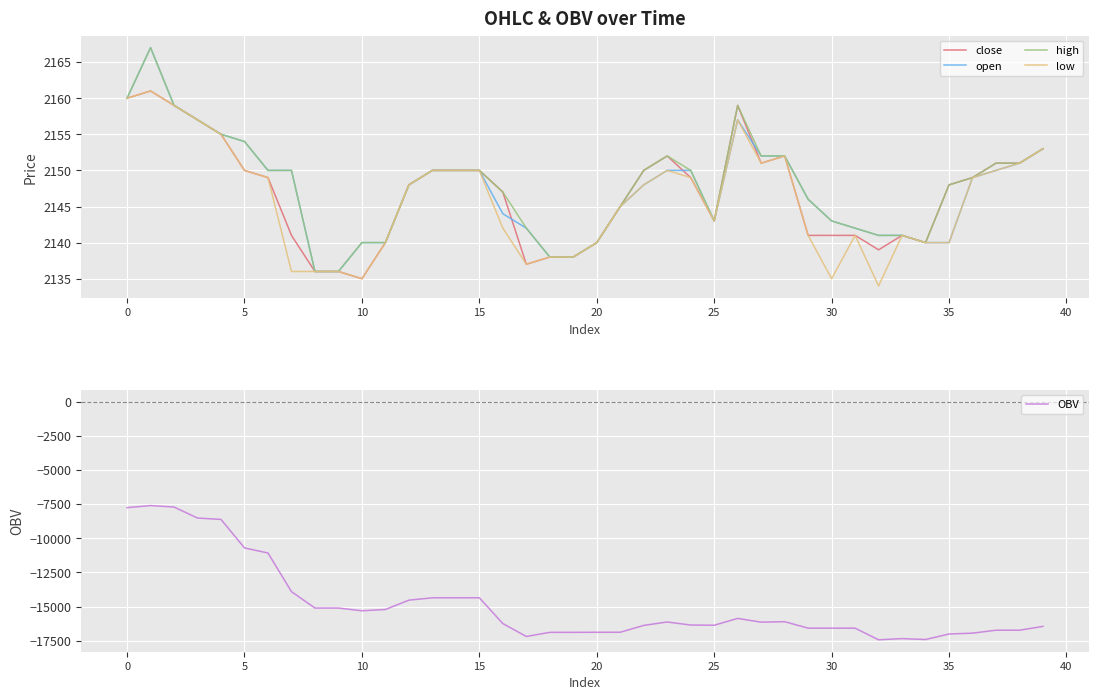

What value does the low series have at 35?

2140